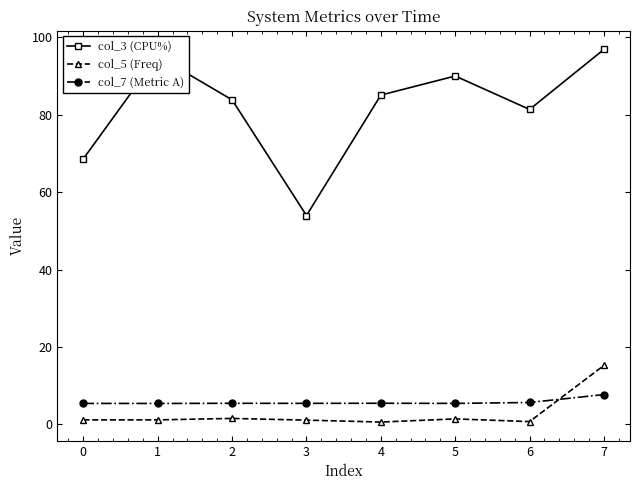

What value does the col_7 (Metric A) series have at 5?

5.4